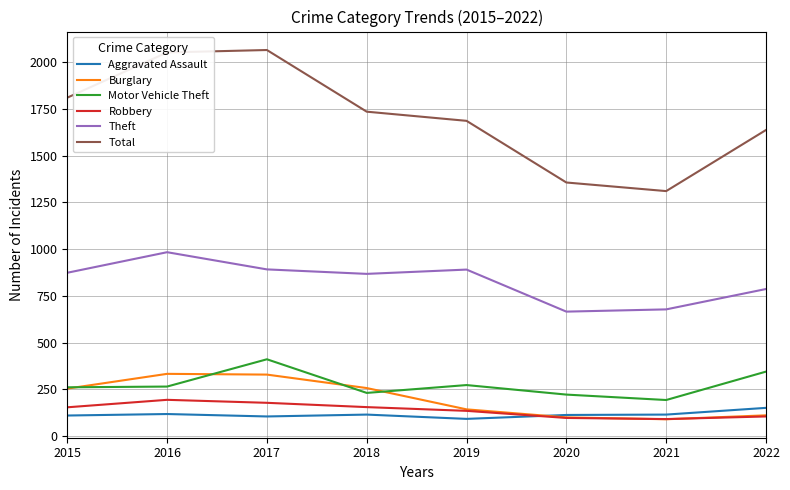

Is the value of Aggravated Assault at 2019 greater than the value of Robbery at 2016?

No